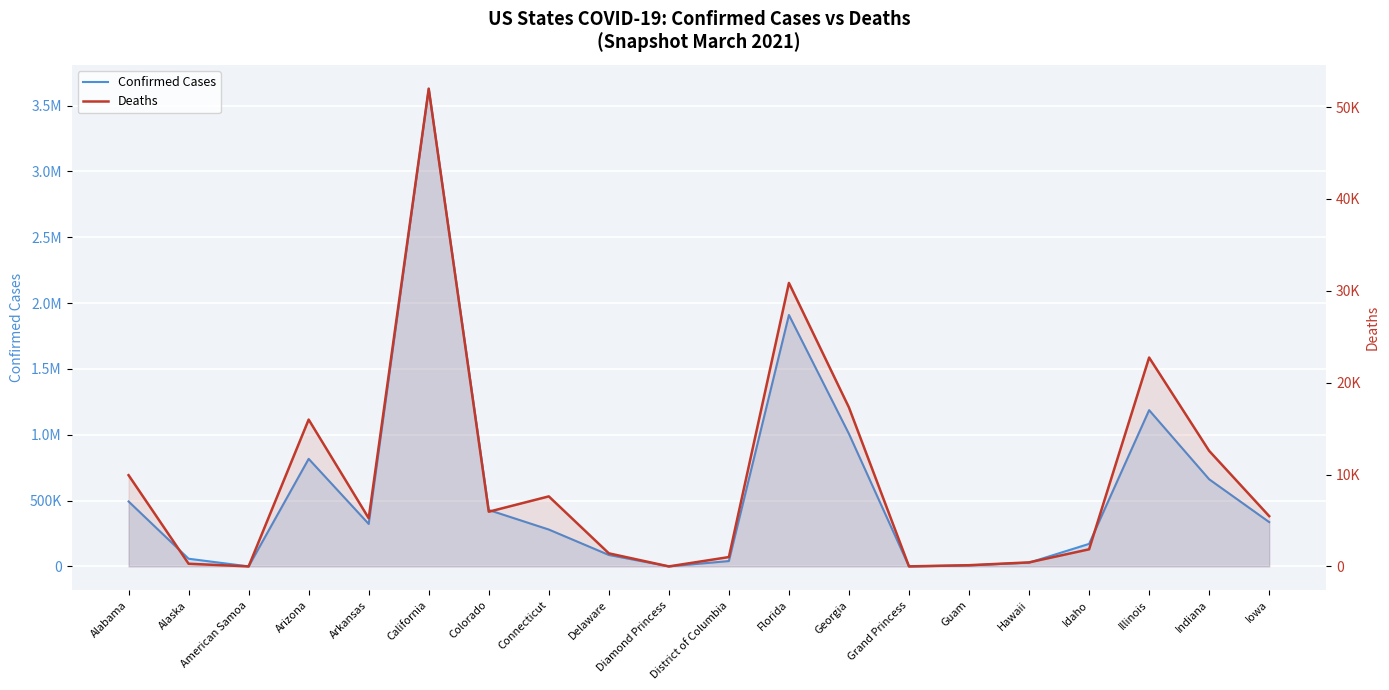

What is the difference between the Deaths values at Georgia and Delaware?

15873